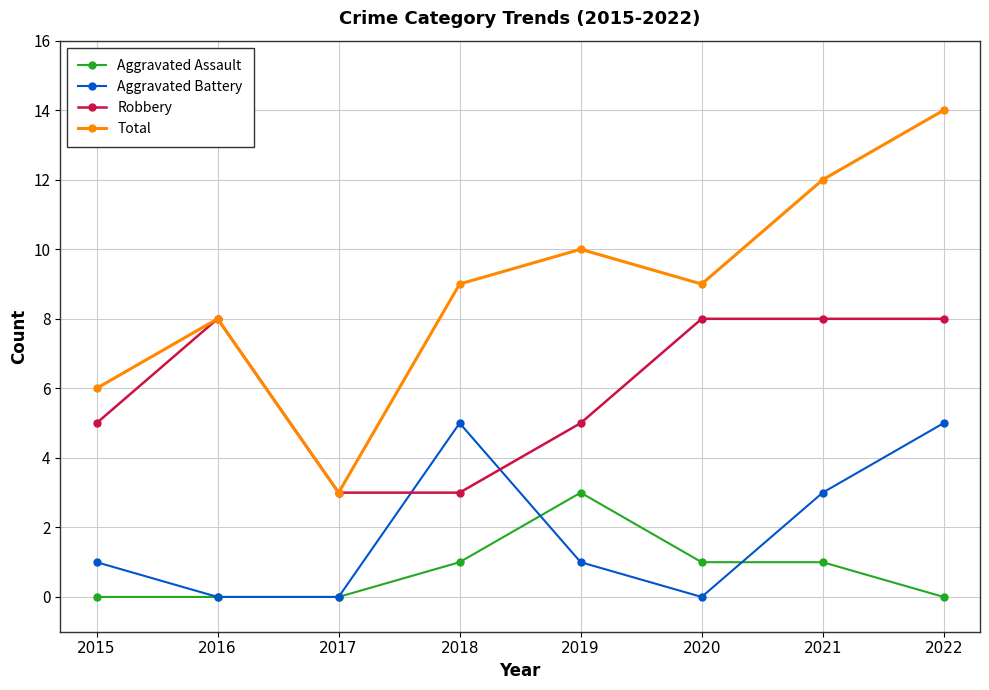

What is the value of the Aggravated Assault point at the 4th from the left?

1